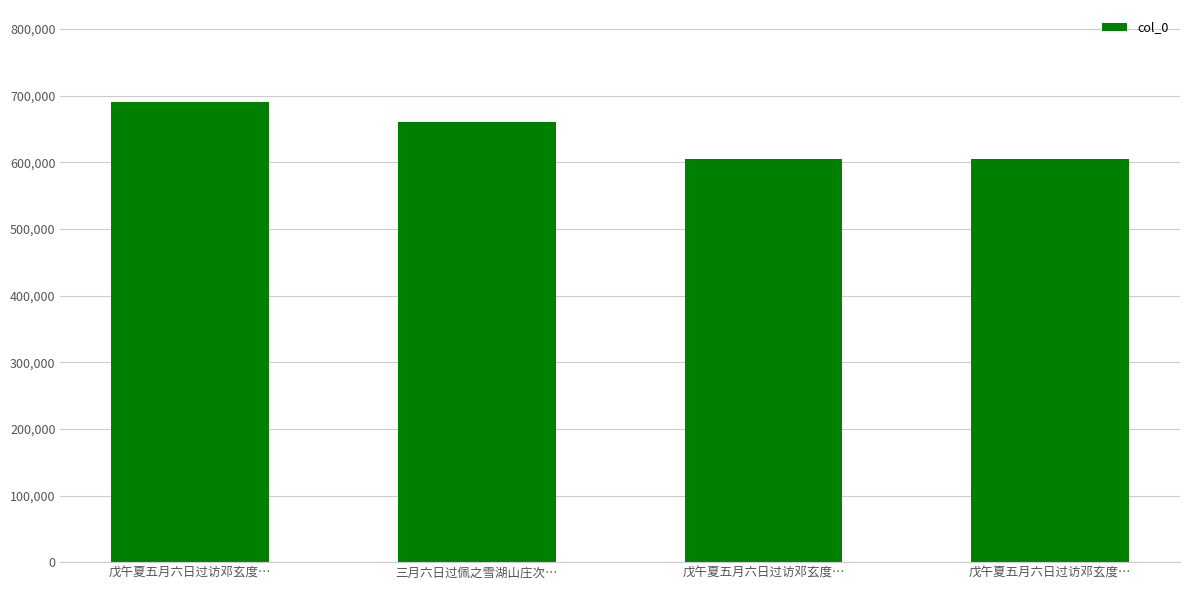

Count the number of categories in the chart.

4